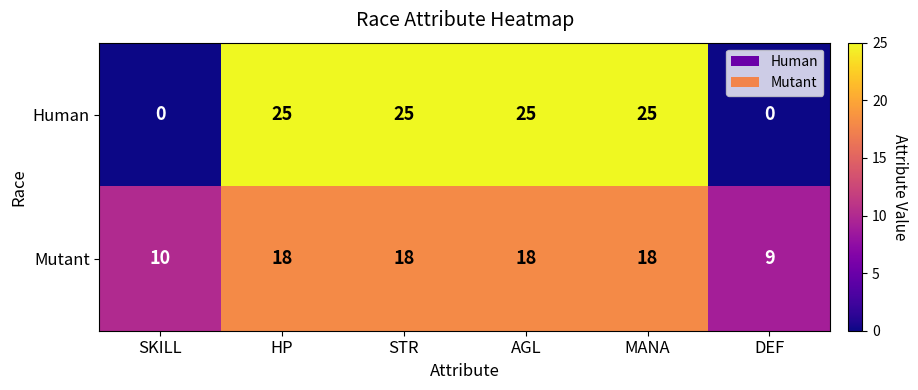

Which series has the largest range (max minus min)?

Human